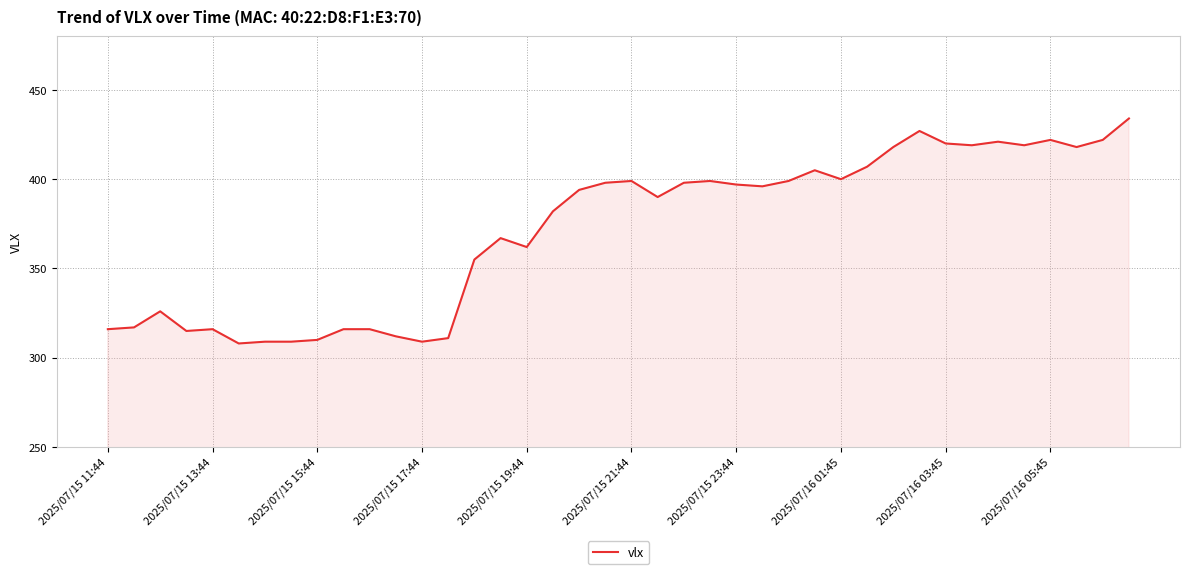

What is the maximum value shown in the chart?

434